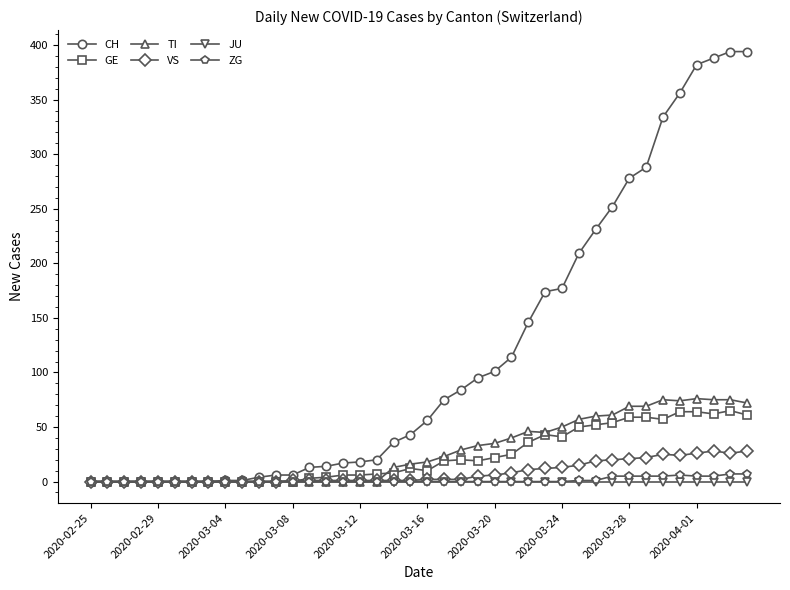

What is the greatest value displayed?

394